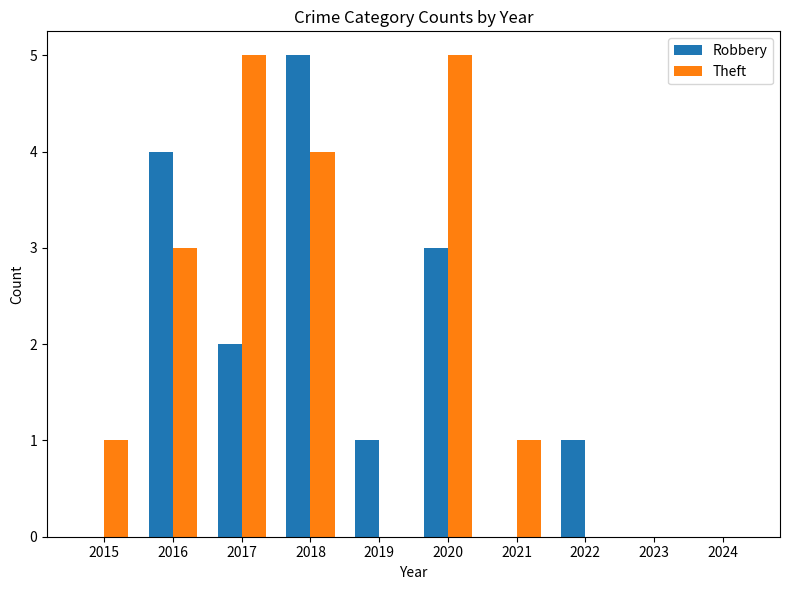

Which series has the largest total across all categories?

Theft